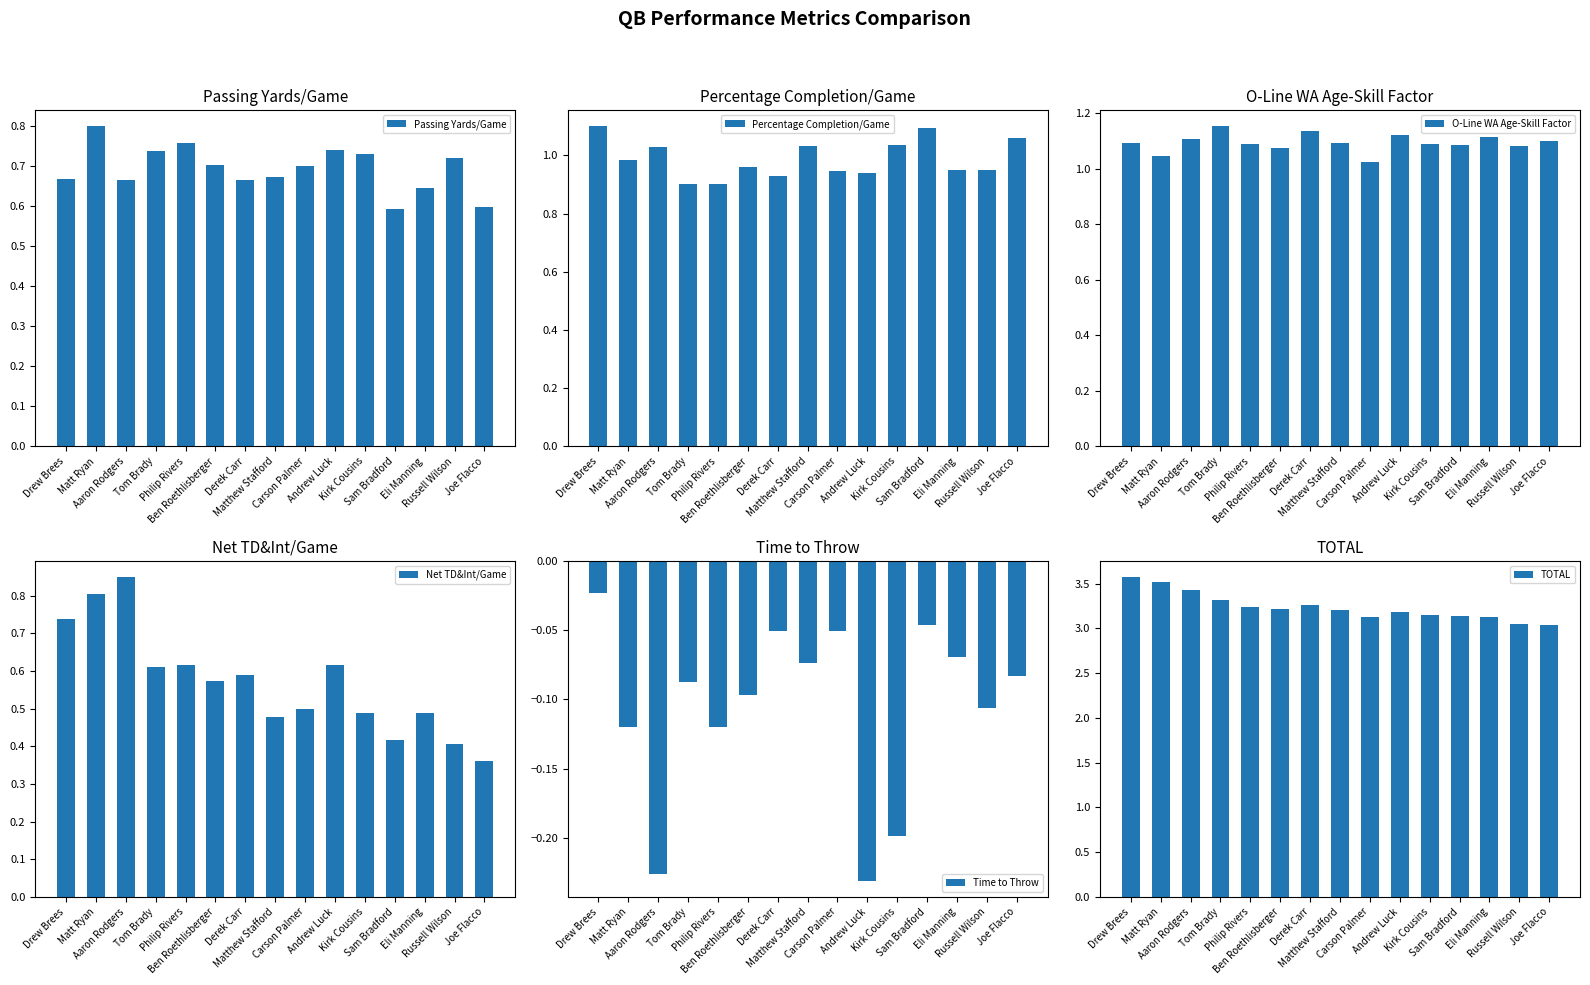

At how many categories does at least one series exceed 1?

15